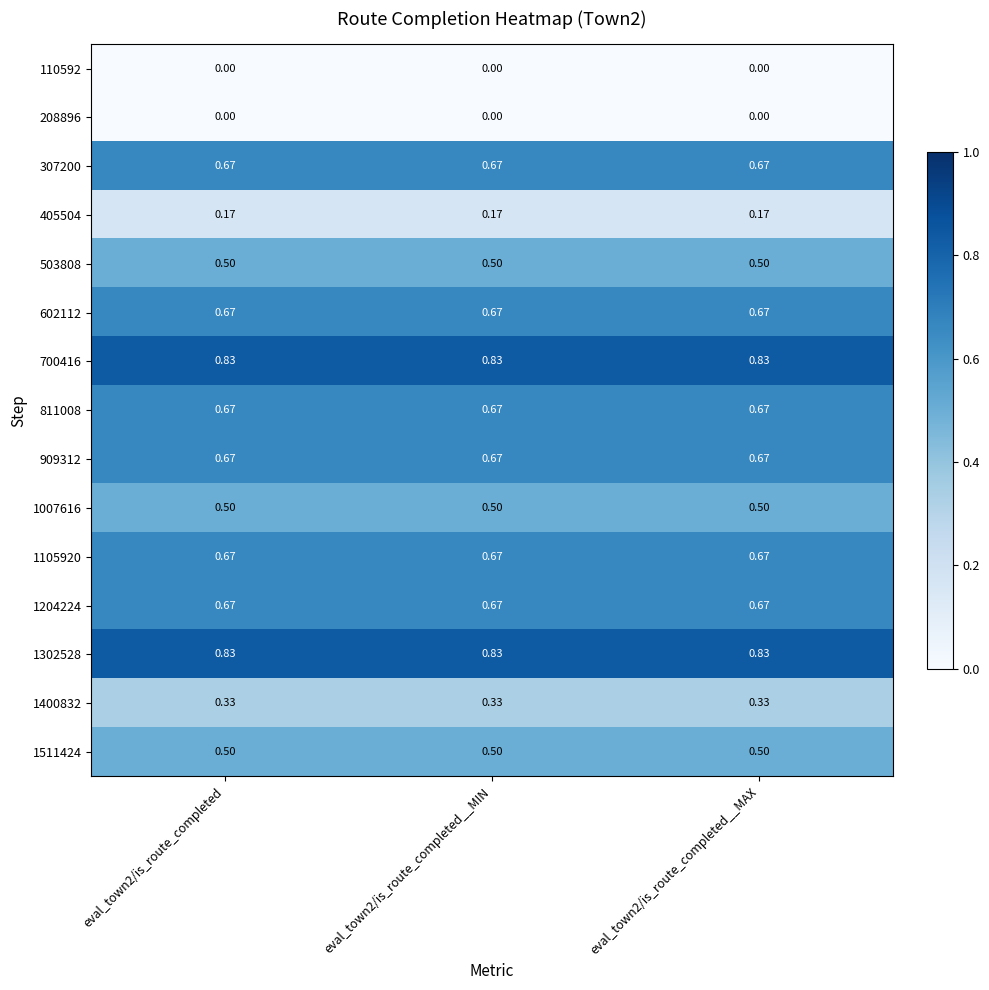

At which category is the sum across all series the highest?

eval_town2/is_route_completed